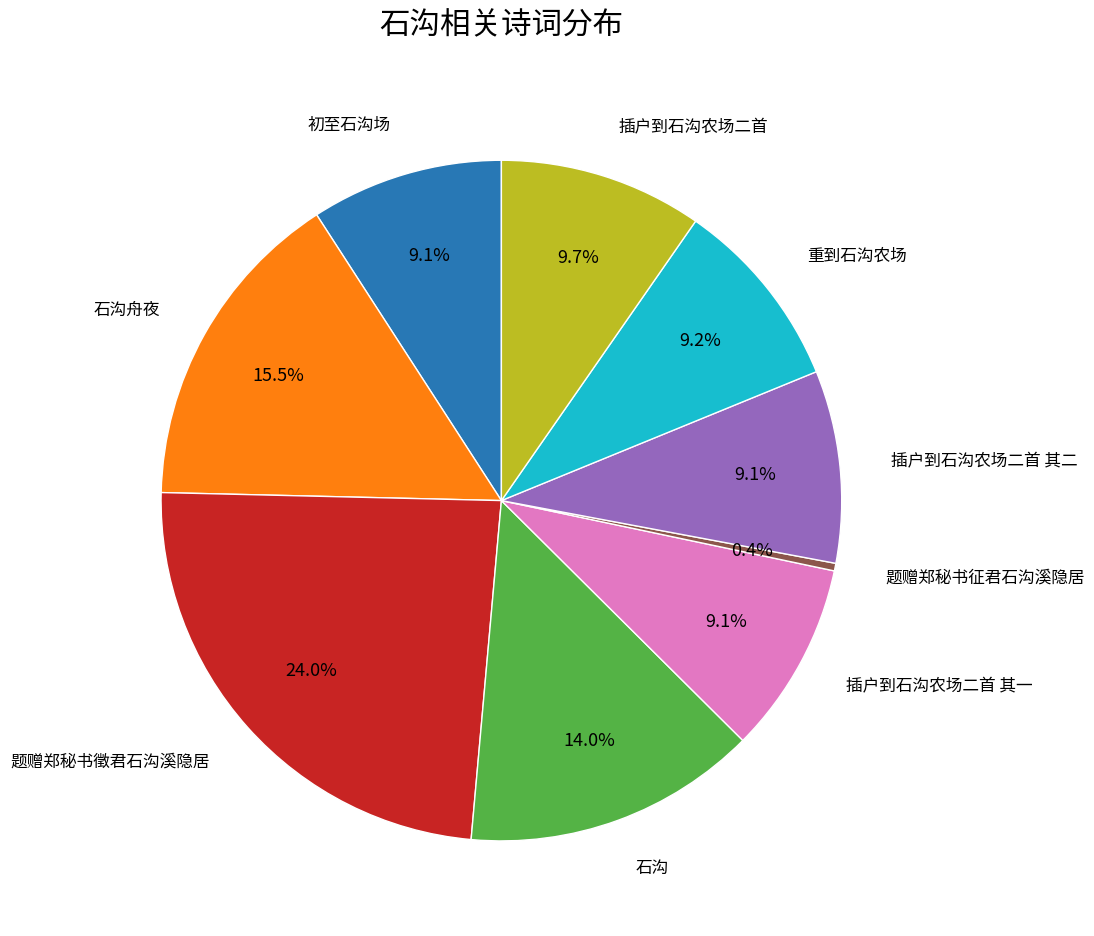

Does any single category account for the majority?

No